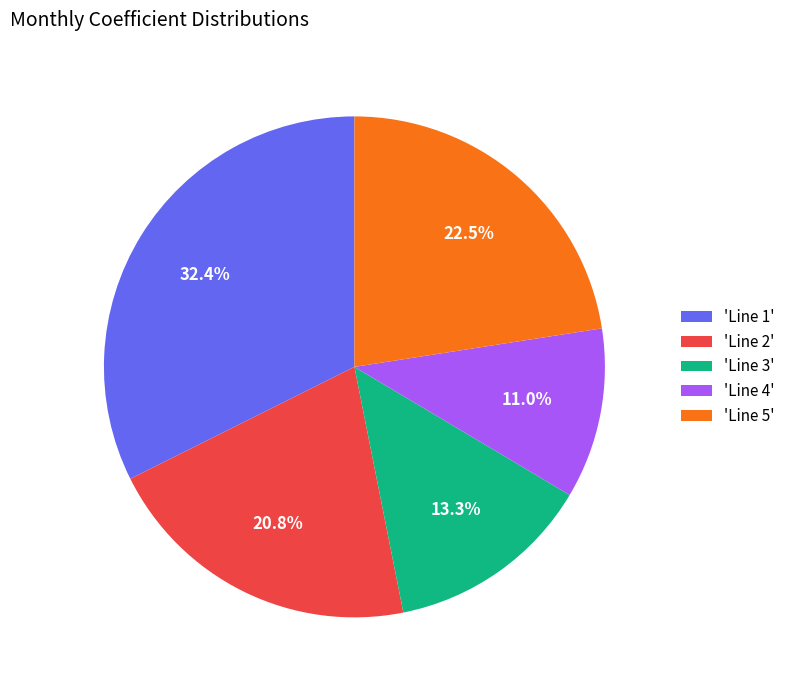

What is the largest slice in the pie chart?

'Line 1'